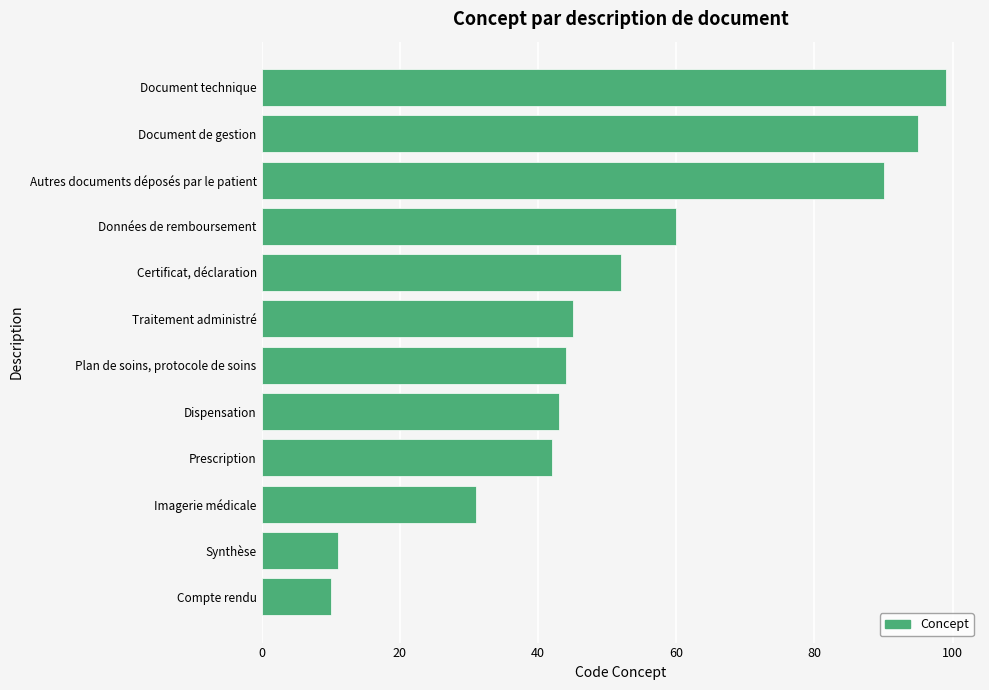

Reading bottom to top, list all the values displayed in this chart.

10	11	31	42	43	44	45	52	60	90	95	99